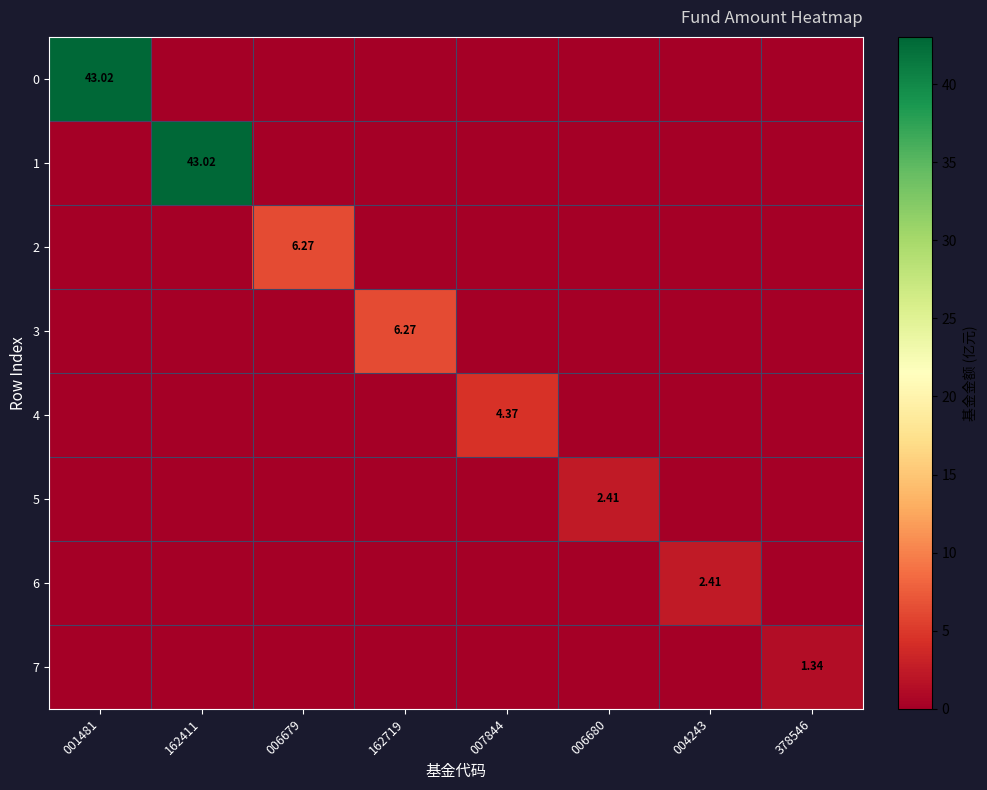

What is the difference between the maximum and minimum values in the 6 series?

2.4